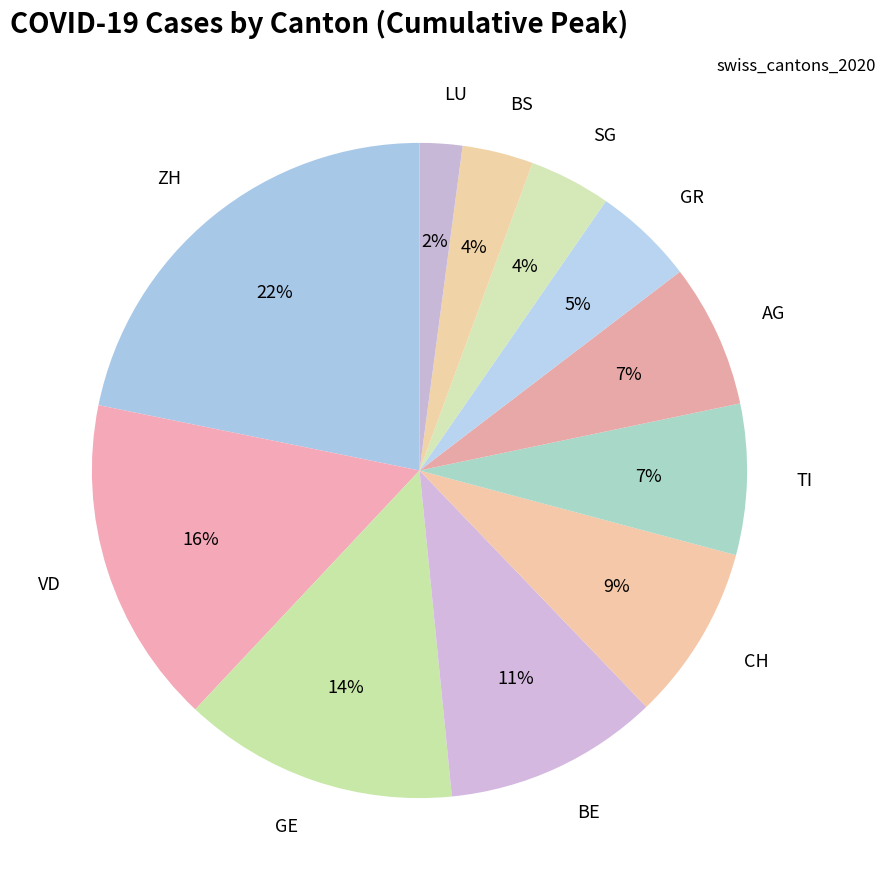

True or false: BE accounts for 11% of the total.

True